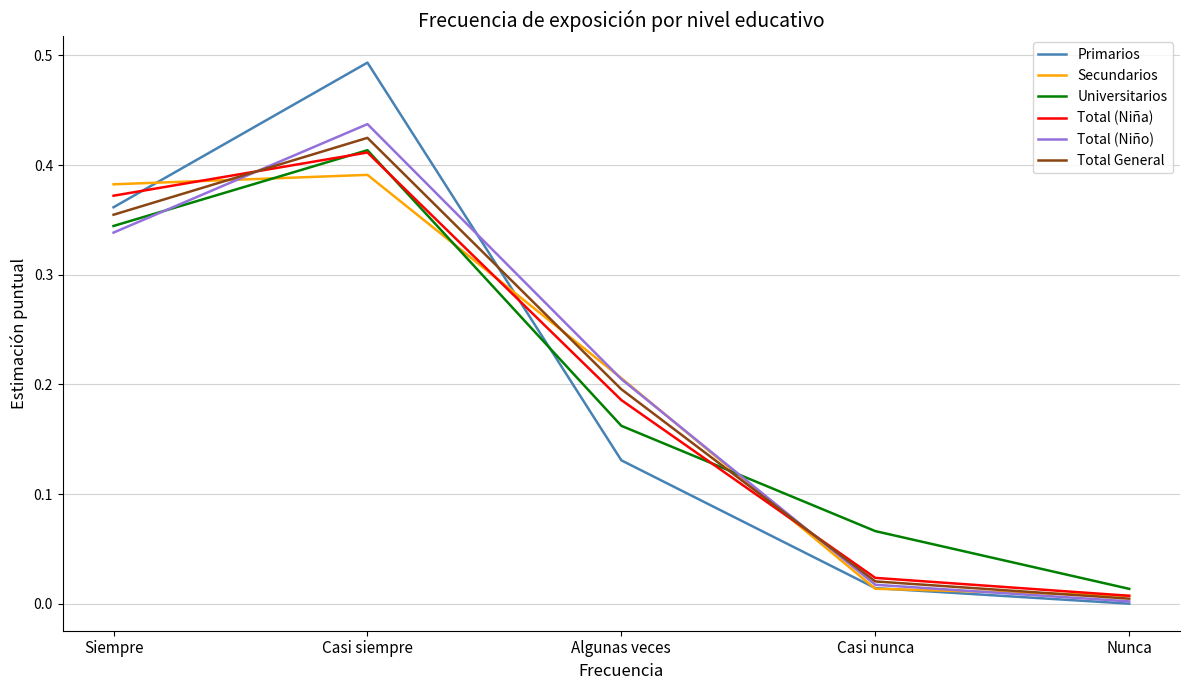

Which series has the largest range (max minus min)?

Primarios